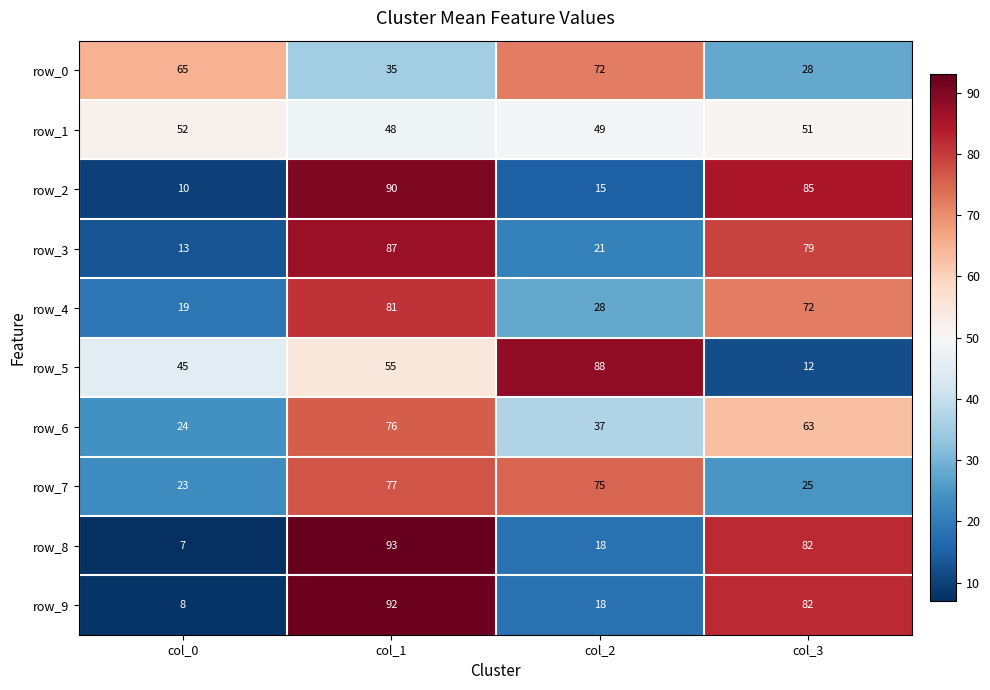

What is the approximate value of row_6 at col_2, to the nearest 5?

35